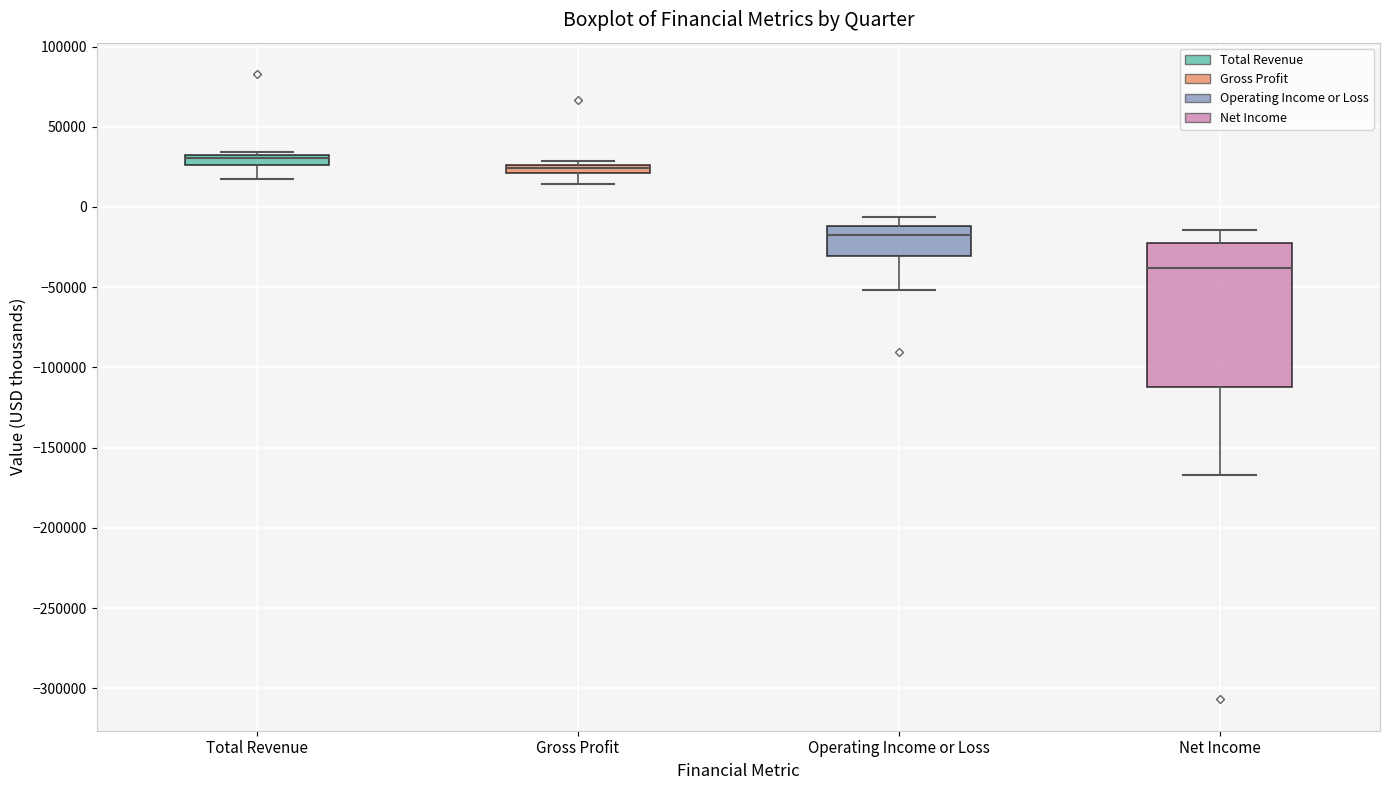

Which box is the tallest, from its lower edge to its upper edge?

Net Income